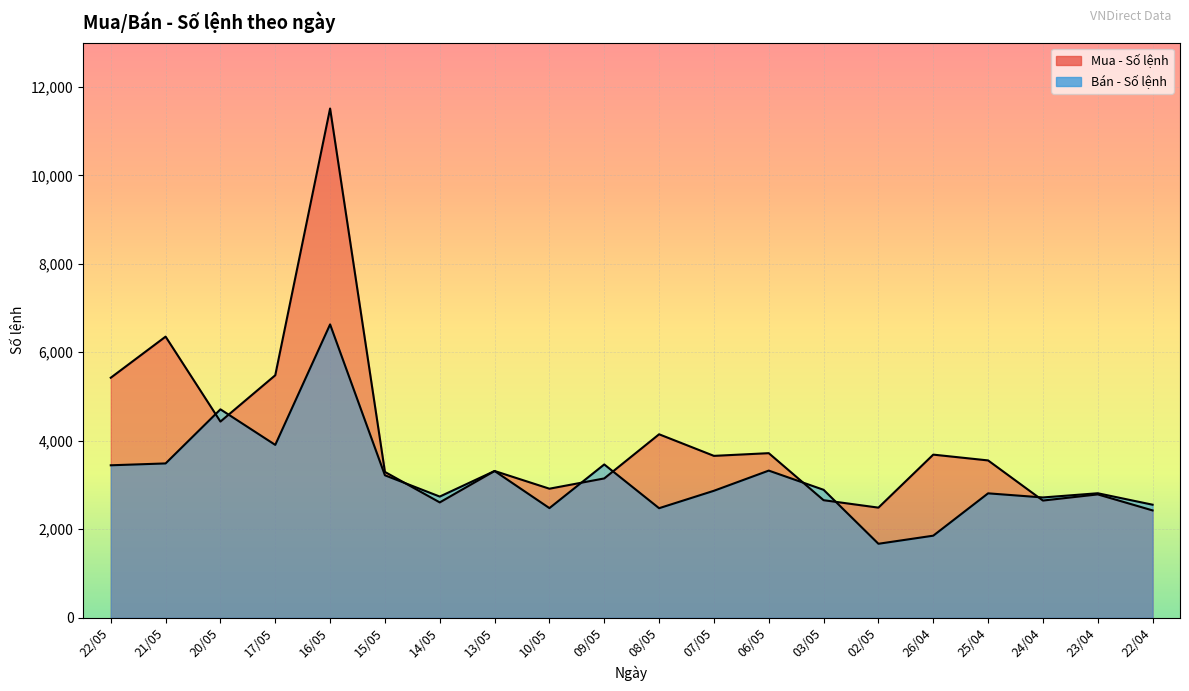

How many lines are shown in the chart?

2